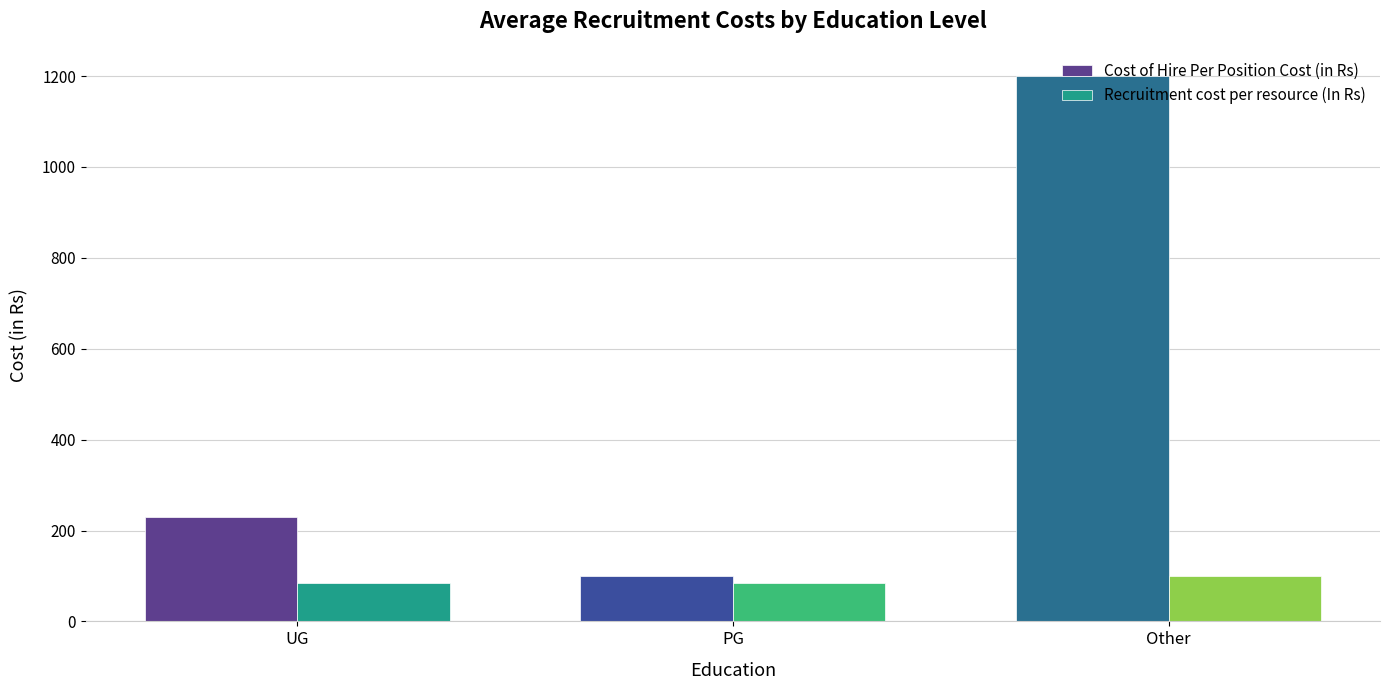

Count the number of categories in the chart.

3